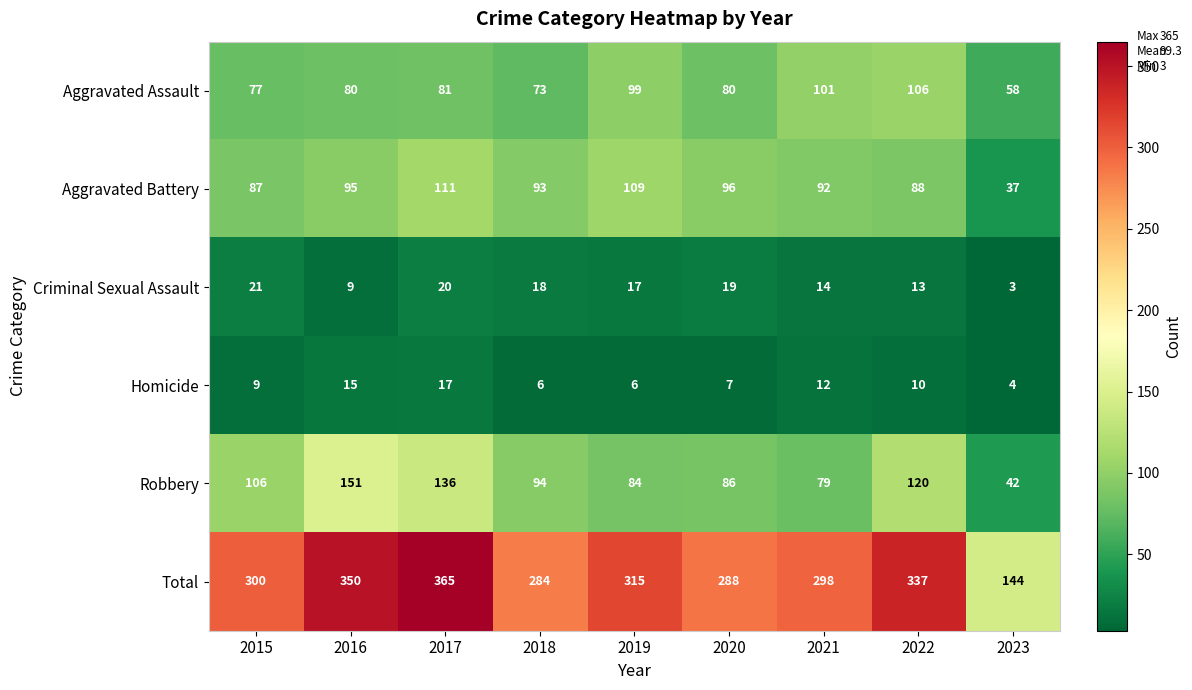

What is the sum of the Aggravated Assault values at 2023 and 2021?

159